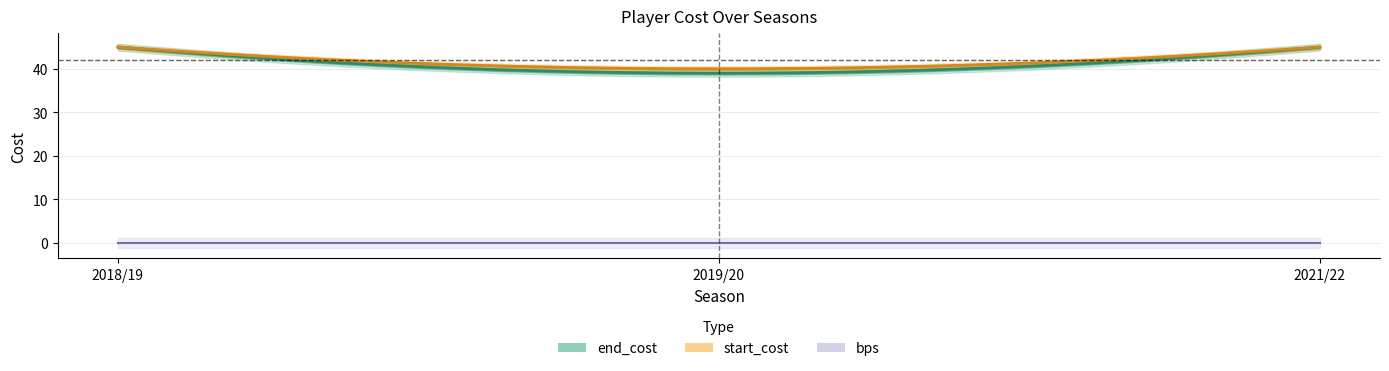

Does the chart display data point markers on the line(s)?

No